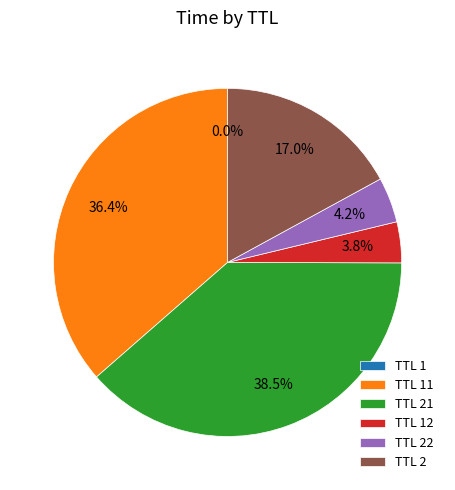

Does TTL 2 represent more than half of the total?

No